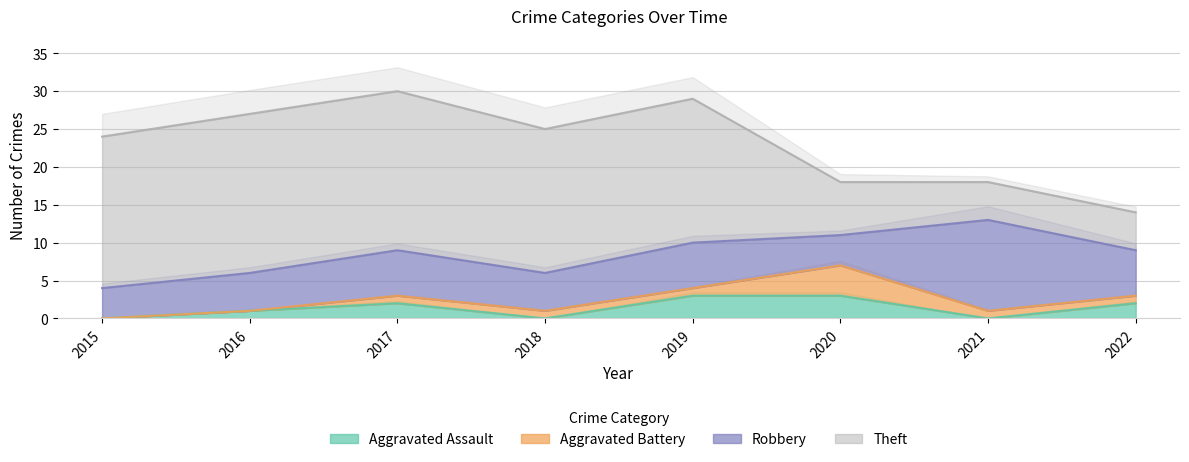

At which category does Aggravated Battery reach its first local peak?

2020